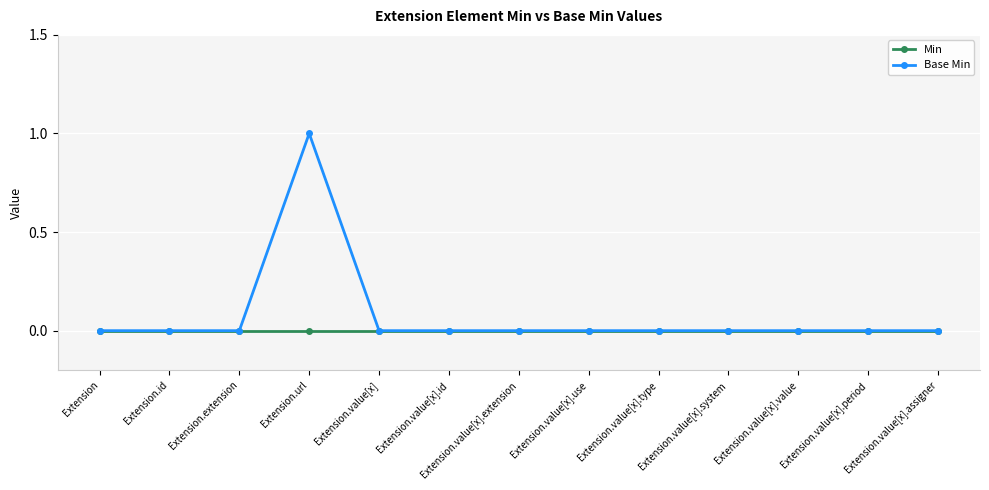

Which series has the widest spread of values?

Base Min